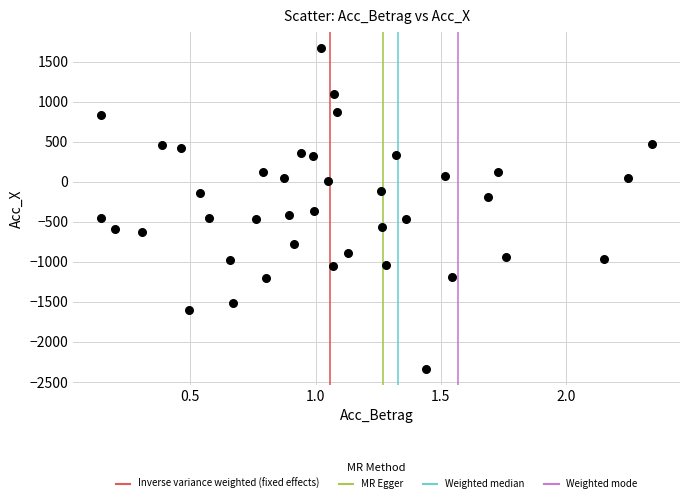

What is the range of Y values (max minus min)?

4006.2